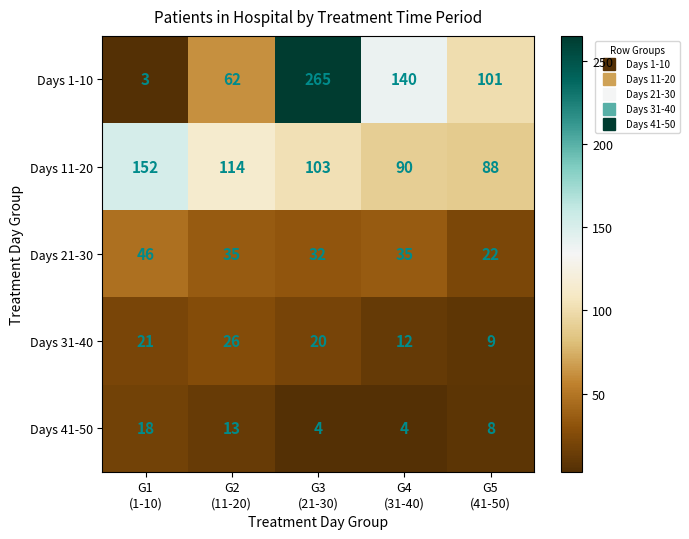

Which series changed the most between G4
(31-40) and G5
(41-50)?

Days 1-10